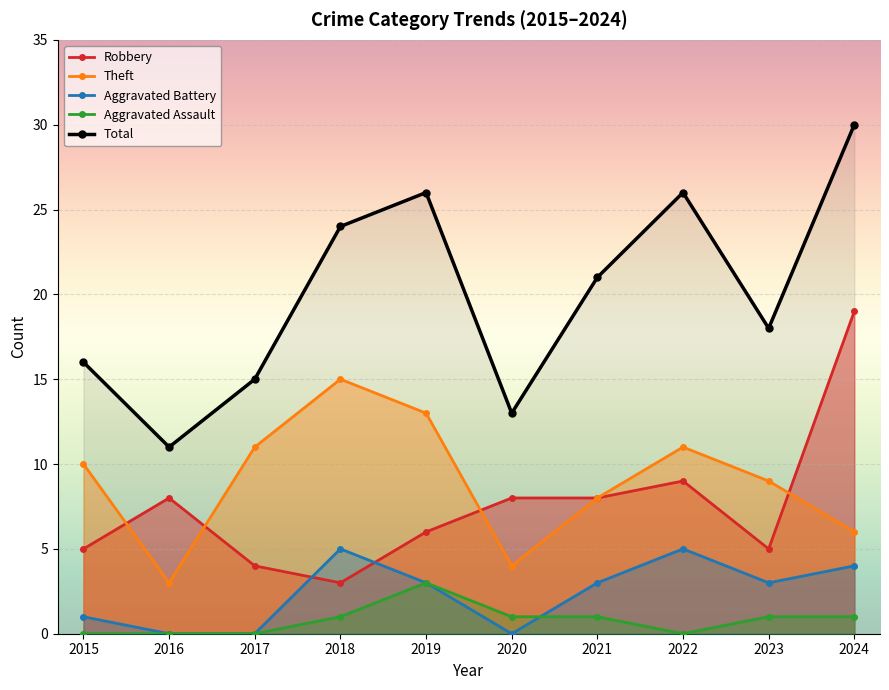

Where do Aggravated Assault and Aggravated Battery first cross each other?

2020 and 2021